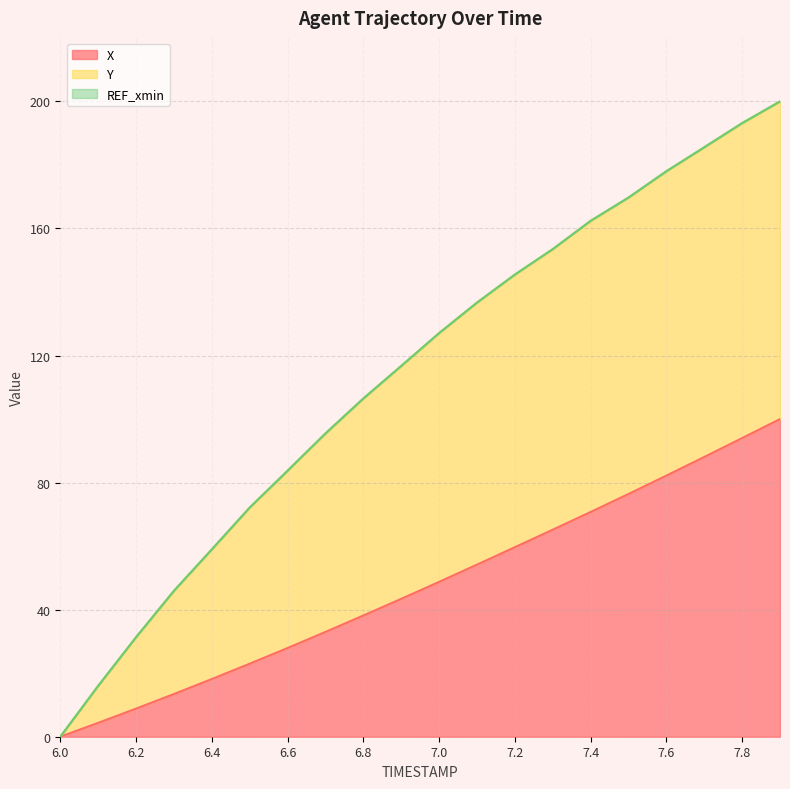

What is the total value across all series at 7.6?

178.0